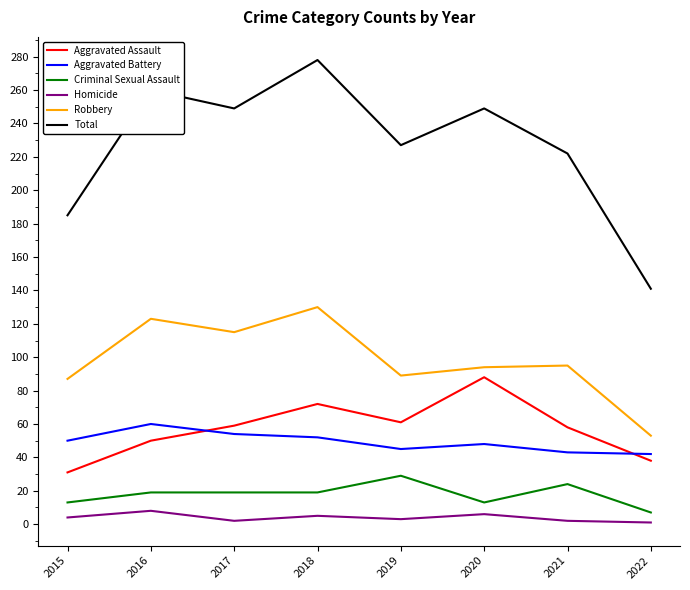

Does the chart display data point markers on the line(s)?

No